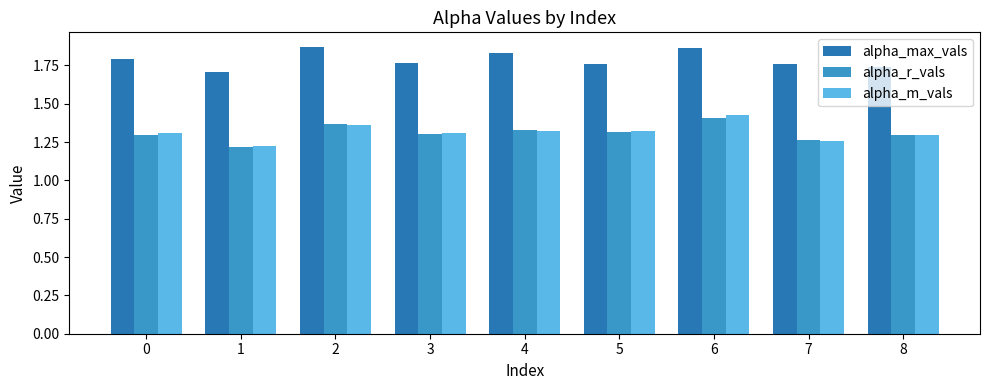

Count the alpha_max_vals values in the range 1 to 2.

9